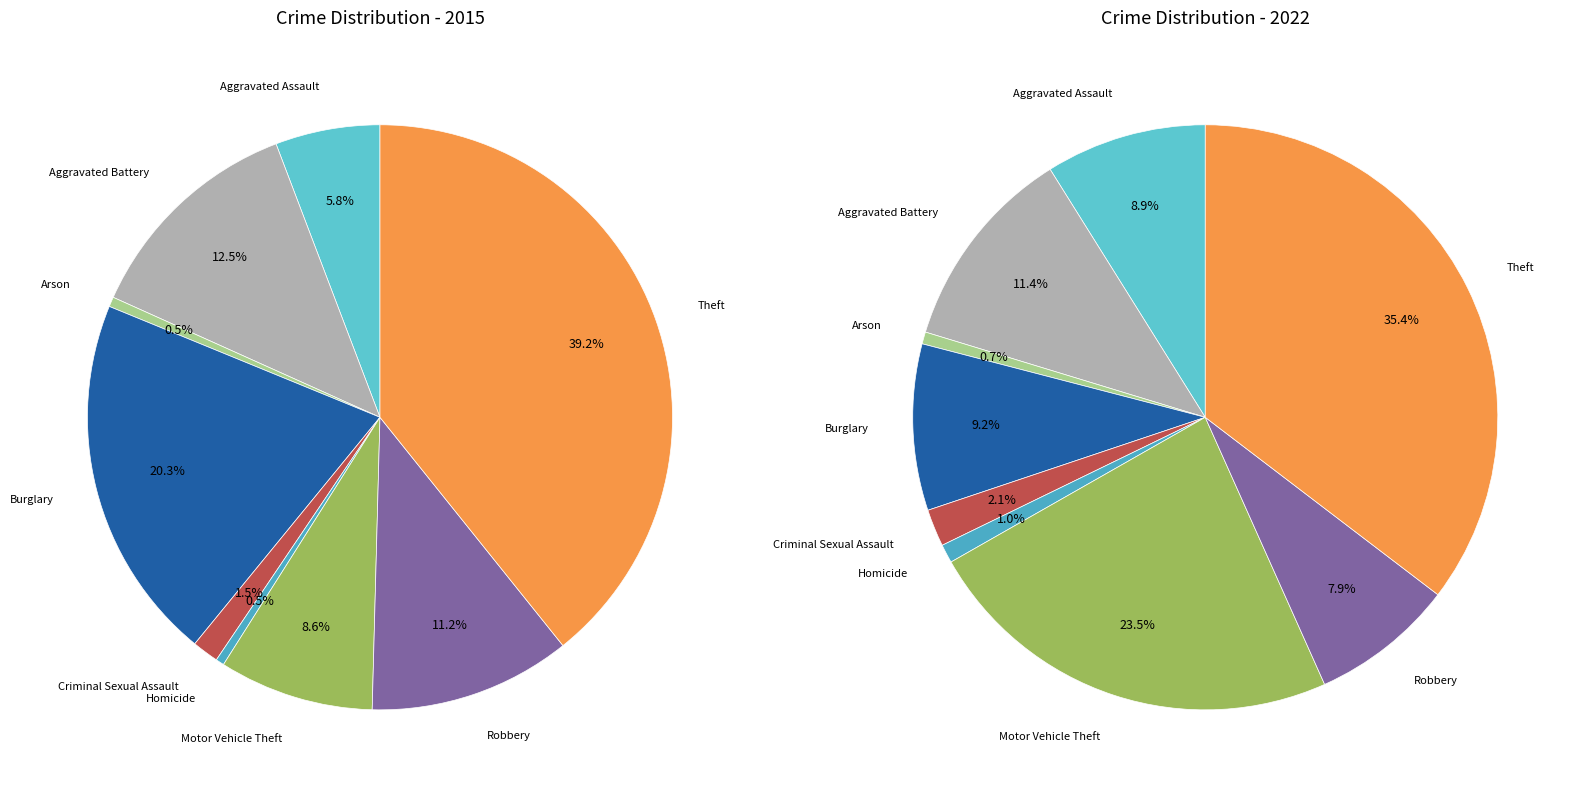

Count the number of slices in the pie.

9